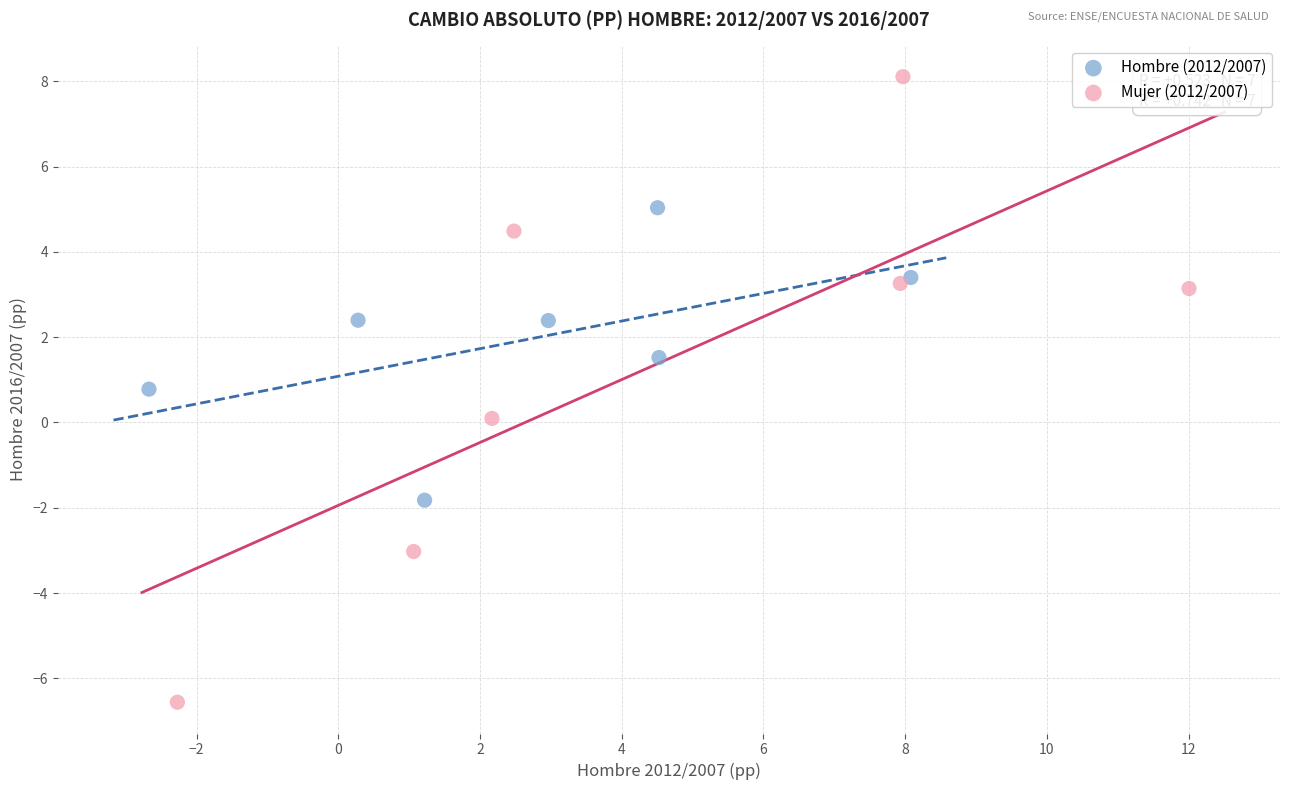

Which series reaches the minimum Y coordinate?

Mujer (2012/2007)